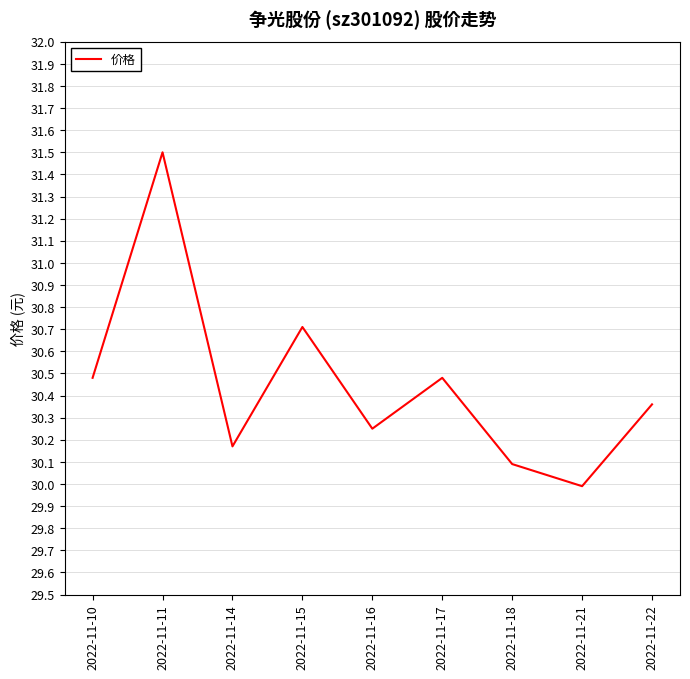

Does the chart display data point markers on the line(s)?

No